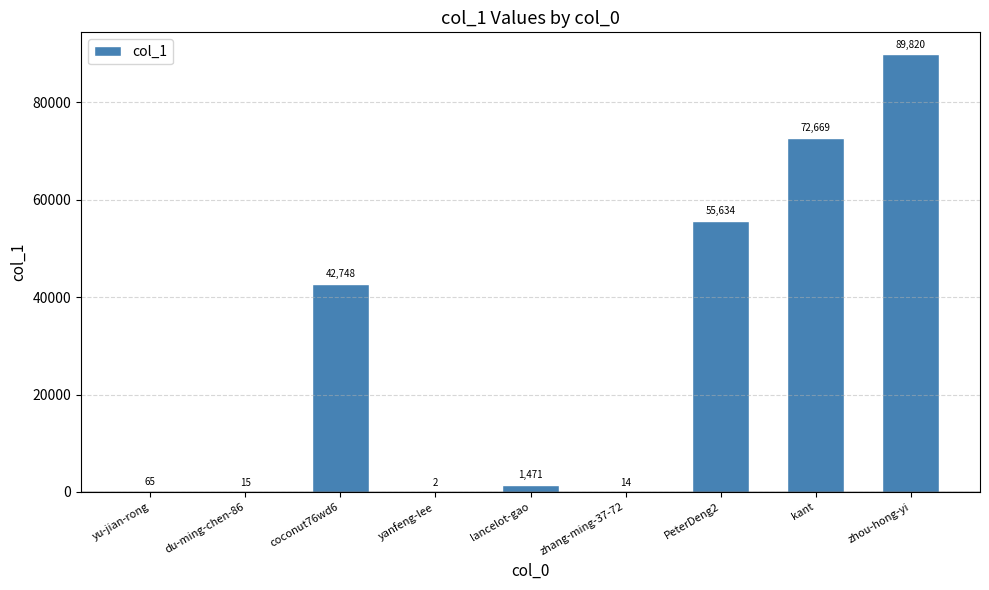

Approximately how many times larger is the value at PeterDeng2 compared to coconut76wd6?

1.3